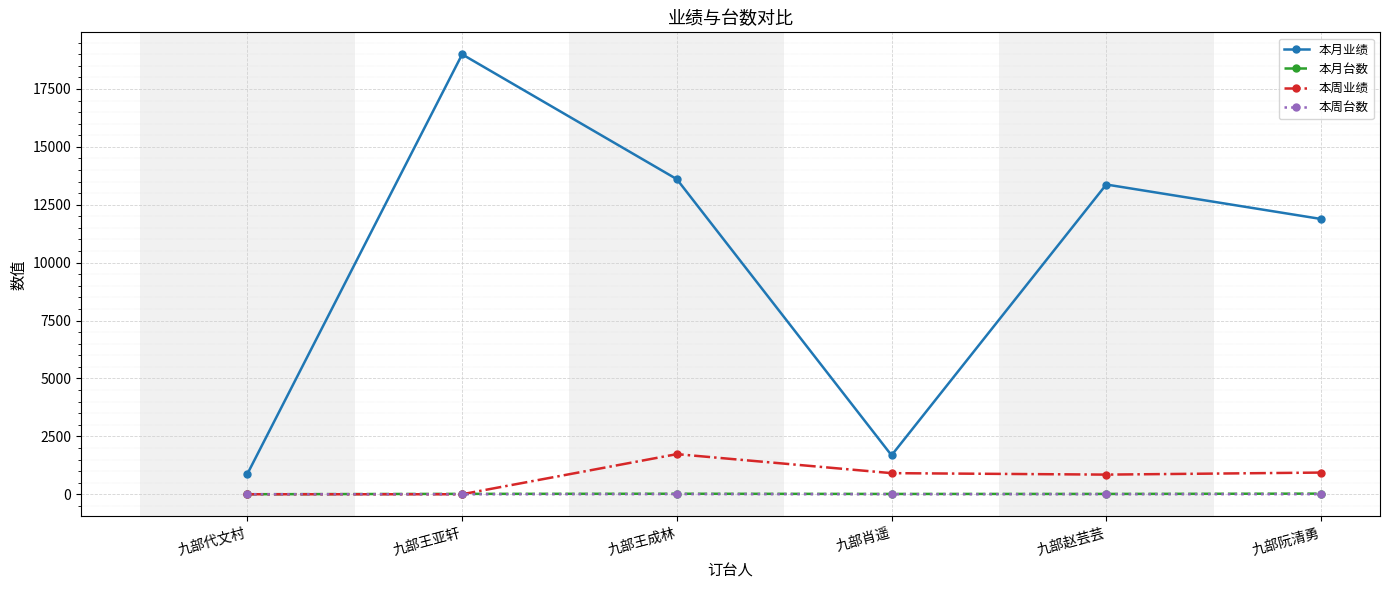

At which category does 本周业绩 reach its first local peak?

九部王成林